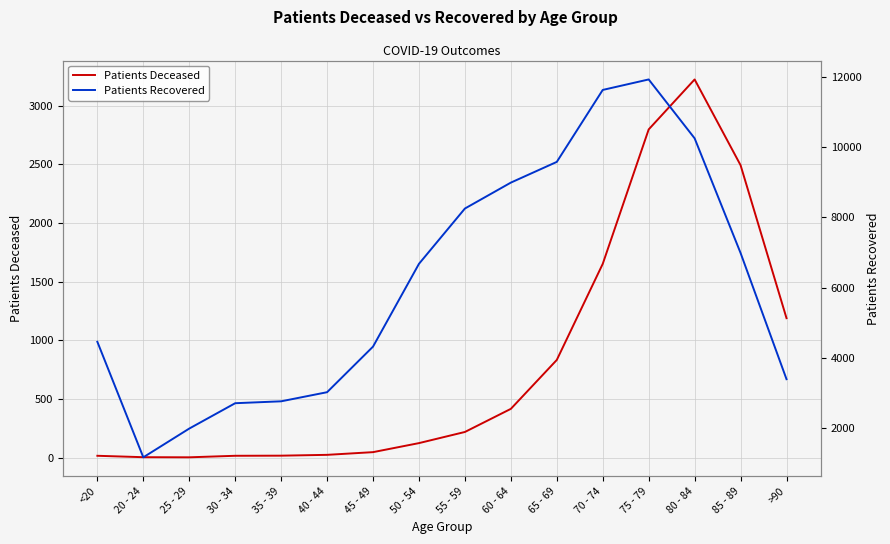

At which category does Patients Recovered reach its first local peak?

75 - 79